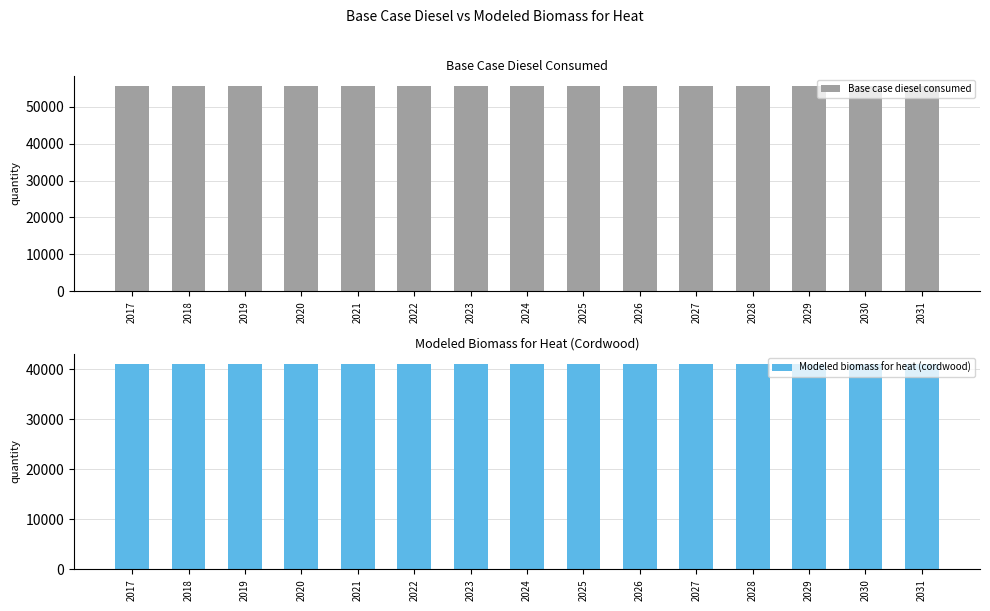

List the series in order of their overall mean, highest first.

Base case diesel consumed, Modeled biomass for heat (cordwood)